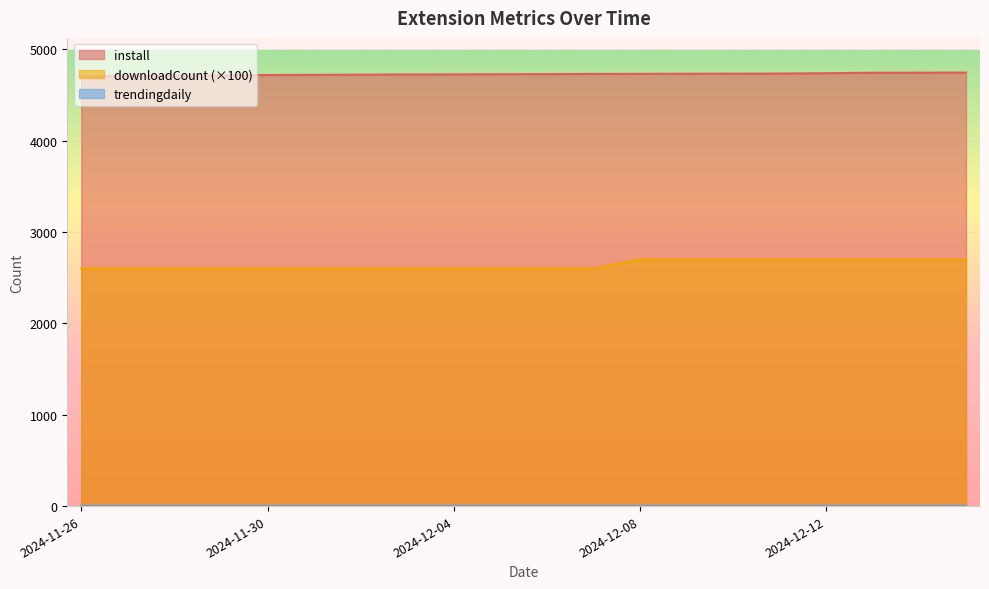

Which has a higher value, 2024-12-01 or 2024-12-04?

2024-12-04